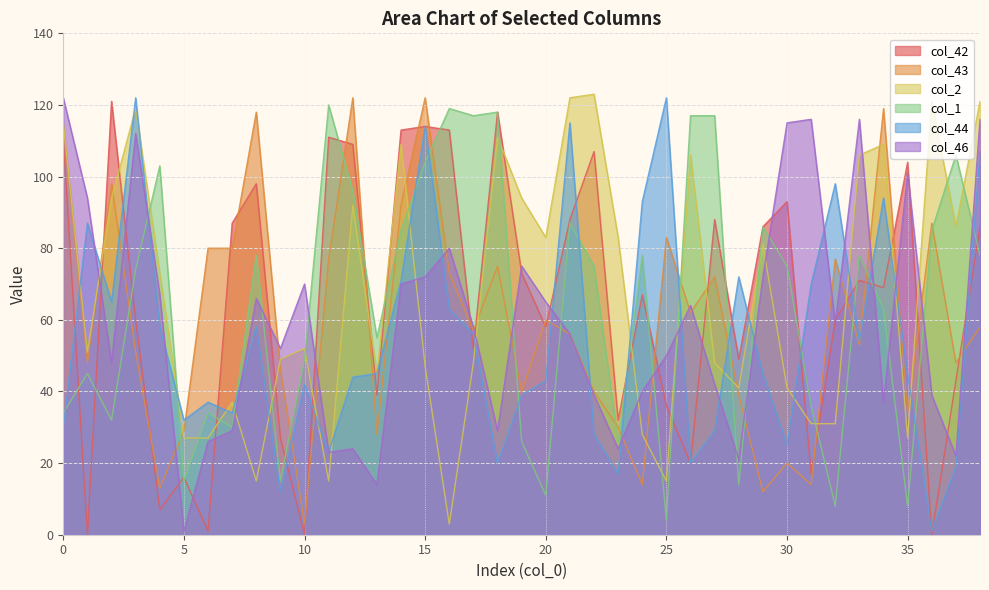

What is the minimum value for col_1?

4